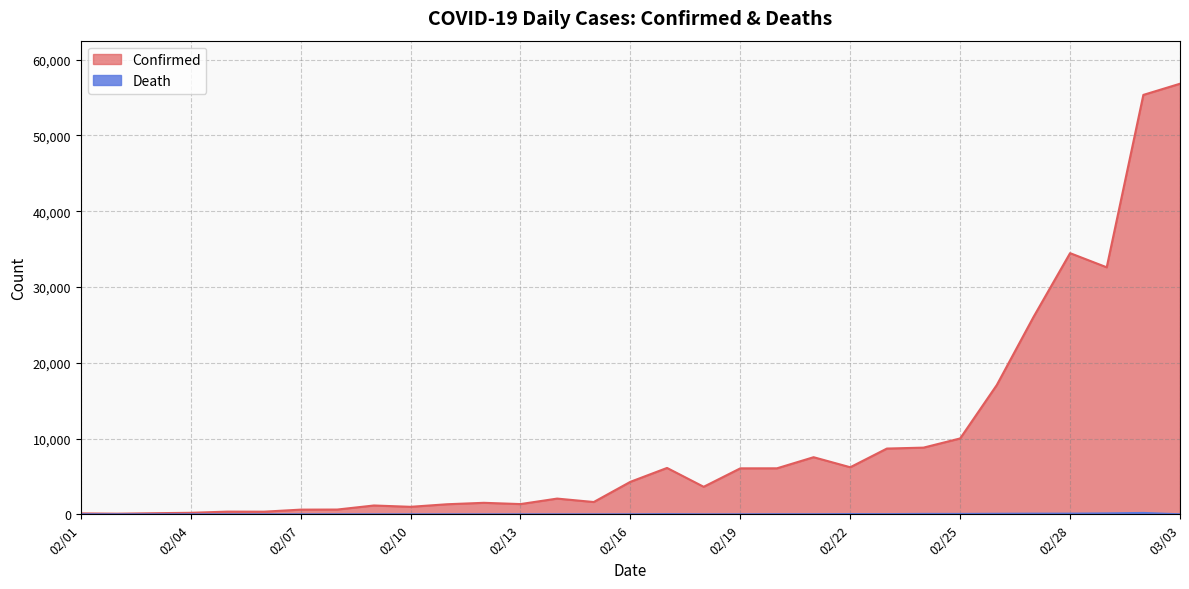

True or false: Death and Confirmed cross at least once.

False